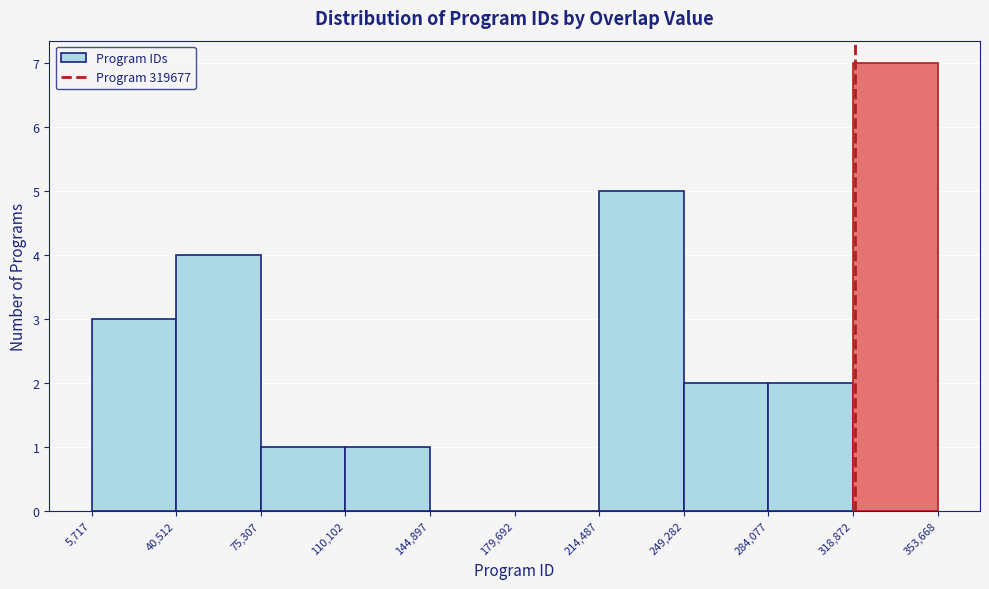

Which range on the x-axis has the tallest bar?

318,872 to 353,668